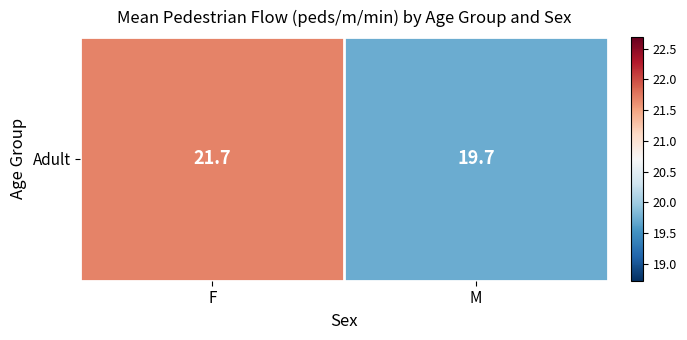

Reading left to right, list all the values displayed in this chart.

F=21.7	M=19.7